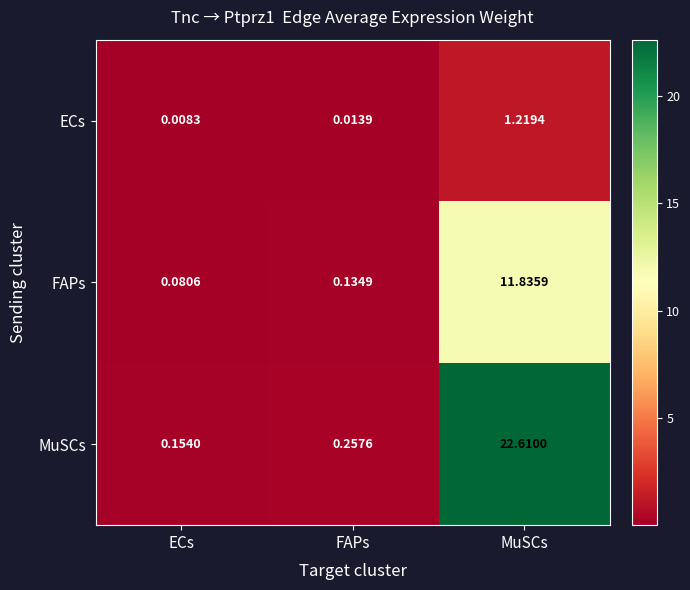

What is the spread (max minus min) of values at MuSCs?

21.4